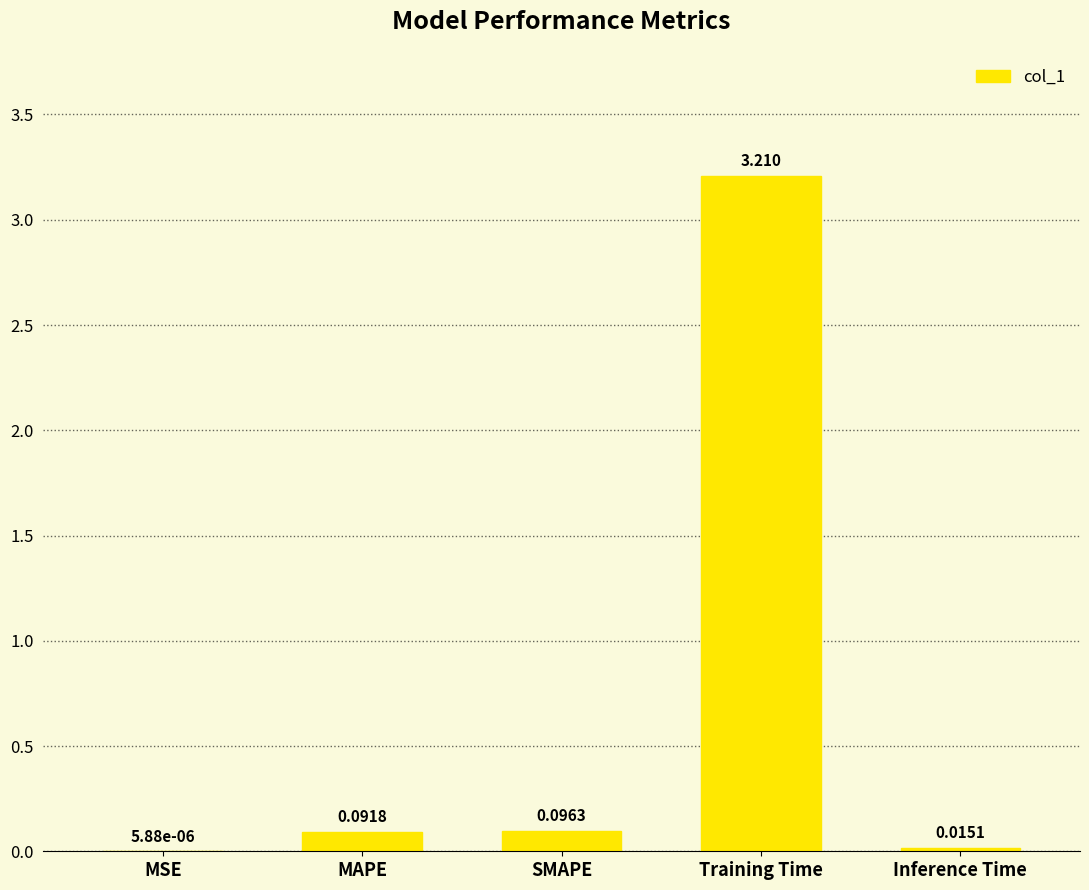

At which category does the chart reach its peak across all series?

Training Time